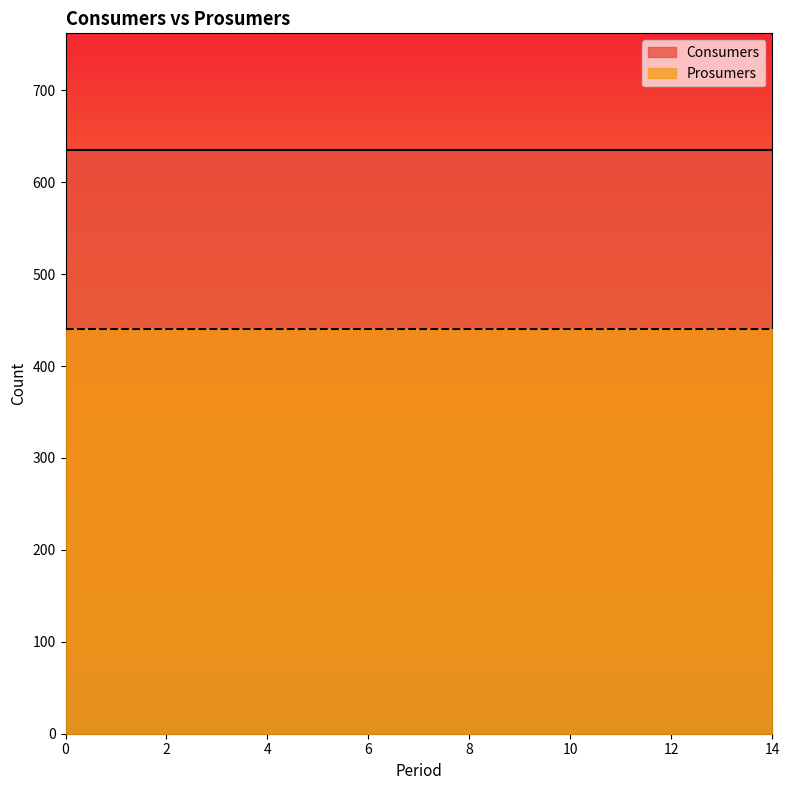

Which series has the largest total across all categories?

Consumers